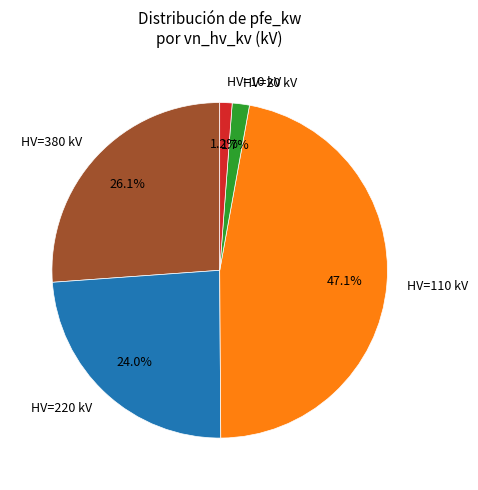

How many segments does this pie chart have?

5